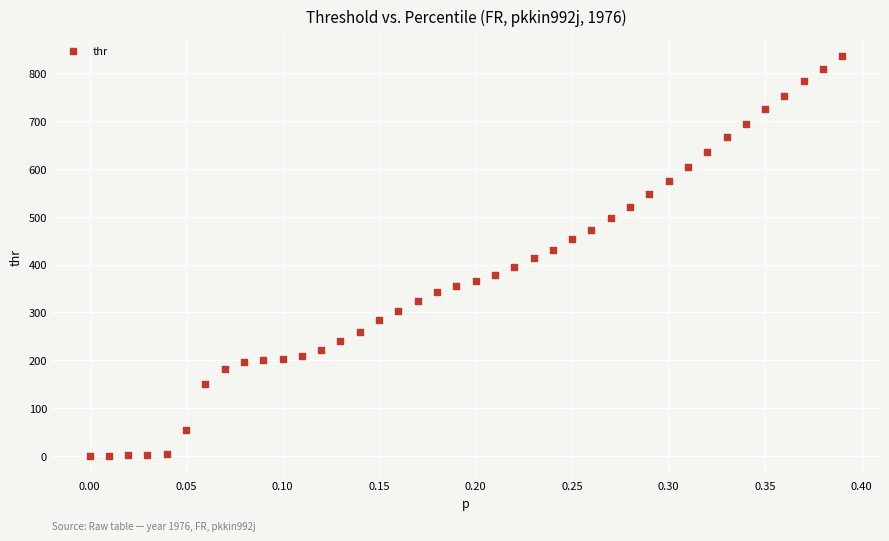

What is the range of Y values (max minus min)?

834.9